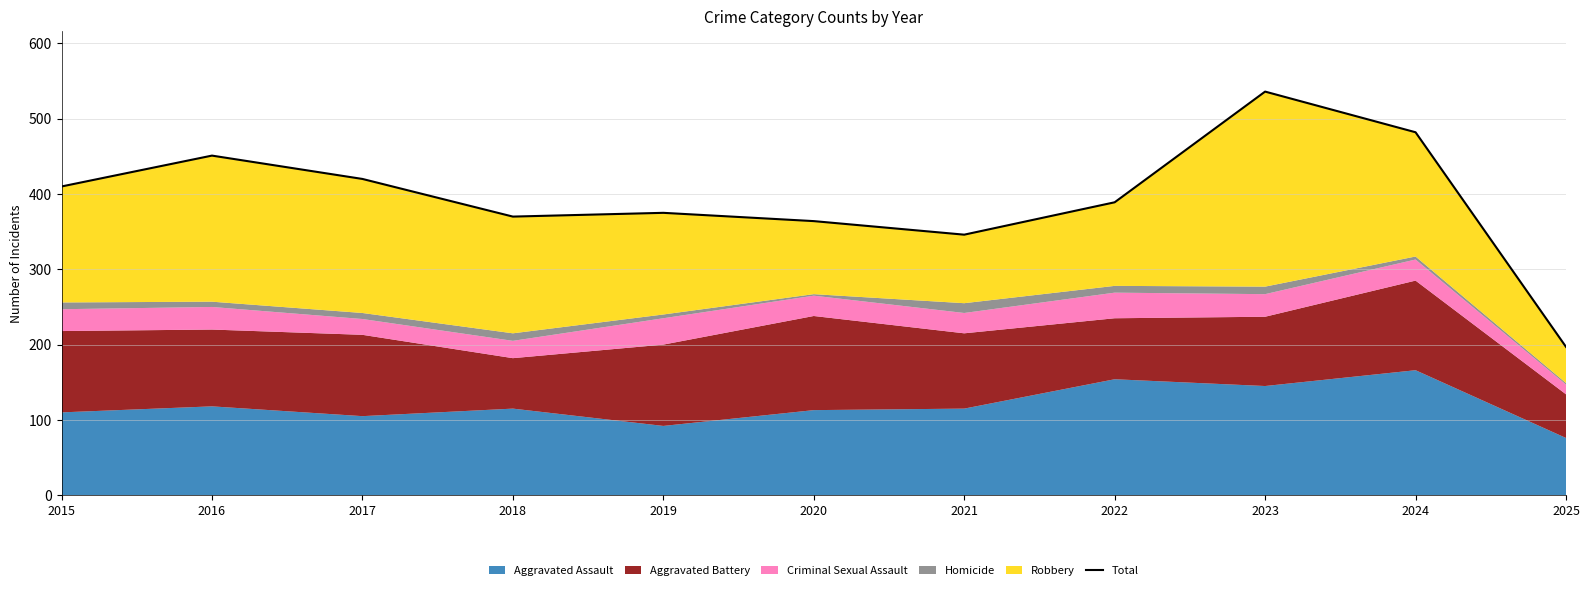

What is the ratio of the value at 2020 to the value at 2018?

1.0